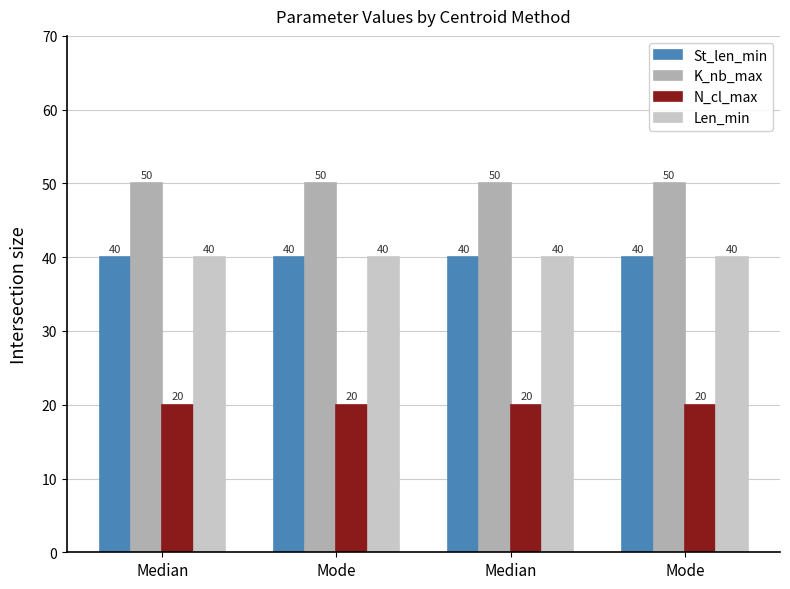

What is the label of the 3rd bar from the right?

Mode